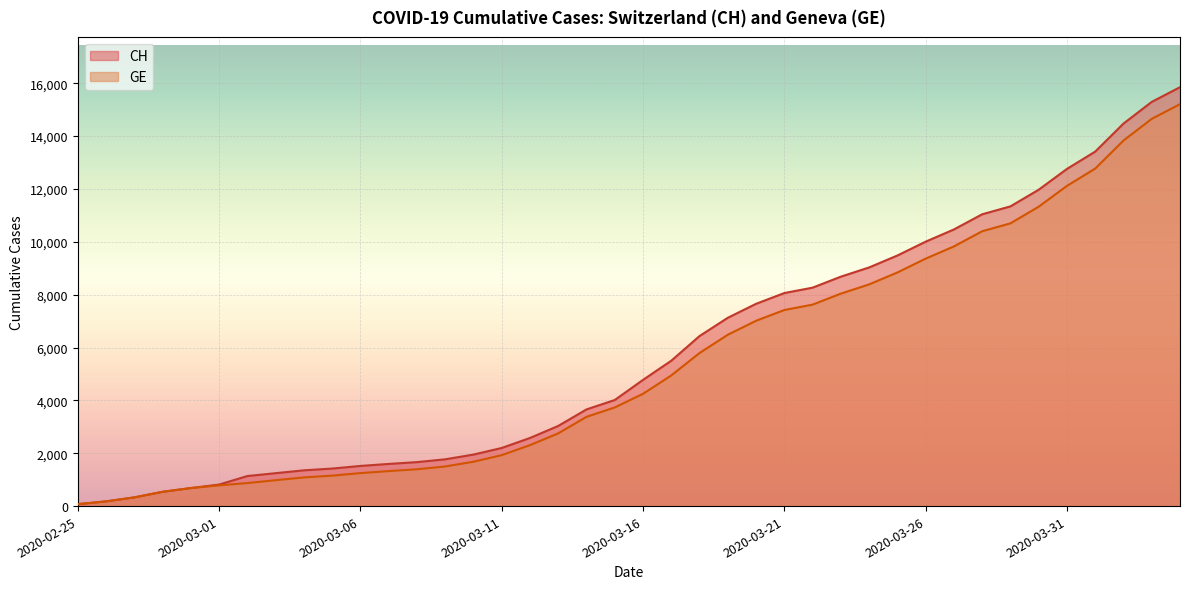

At which label does CH first exceed 4775?

2020-03-17